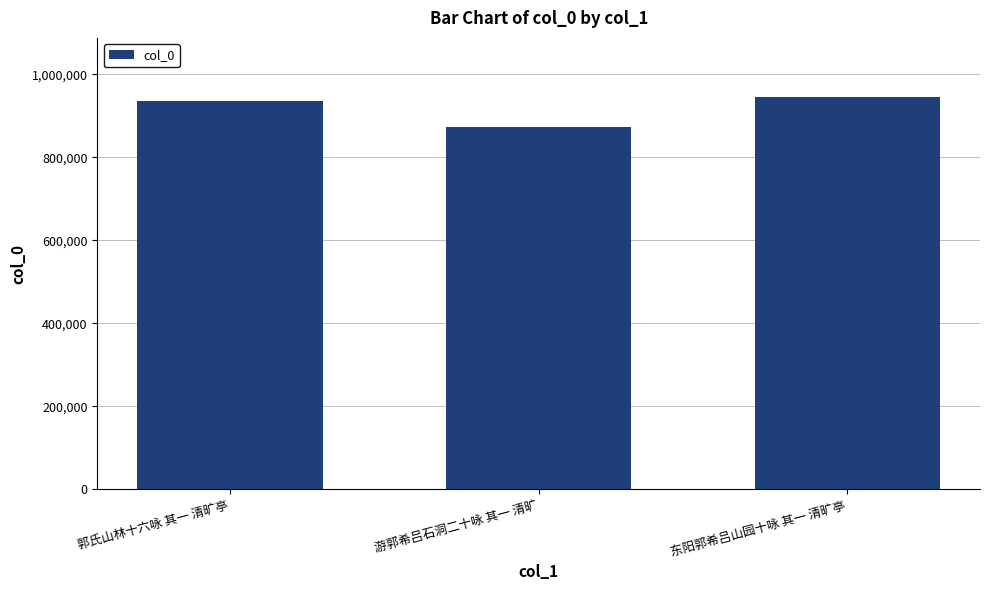

What is the greatest value displayed?

946253